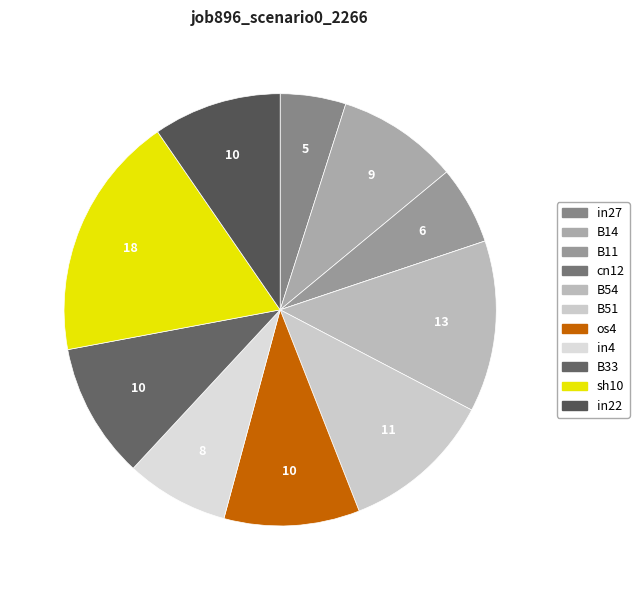

What is the total percentage of in4 and os4?

17.9%